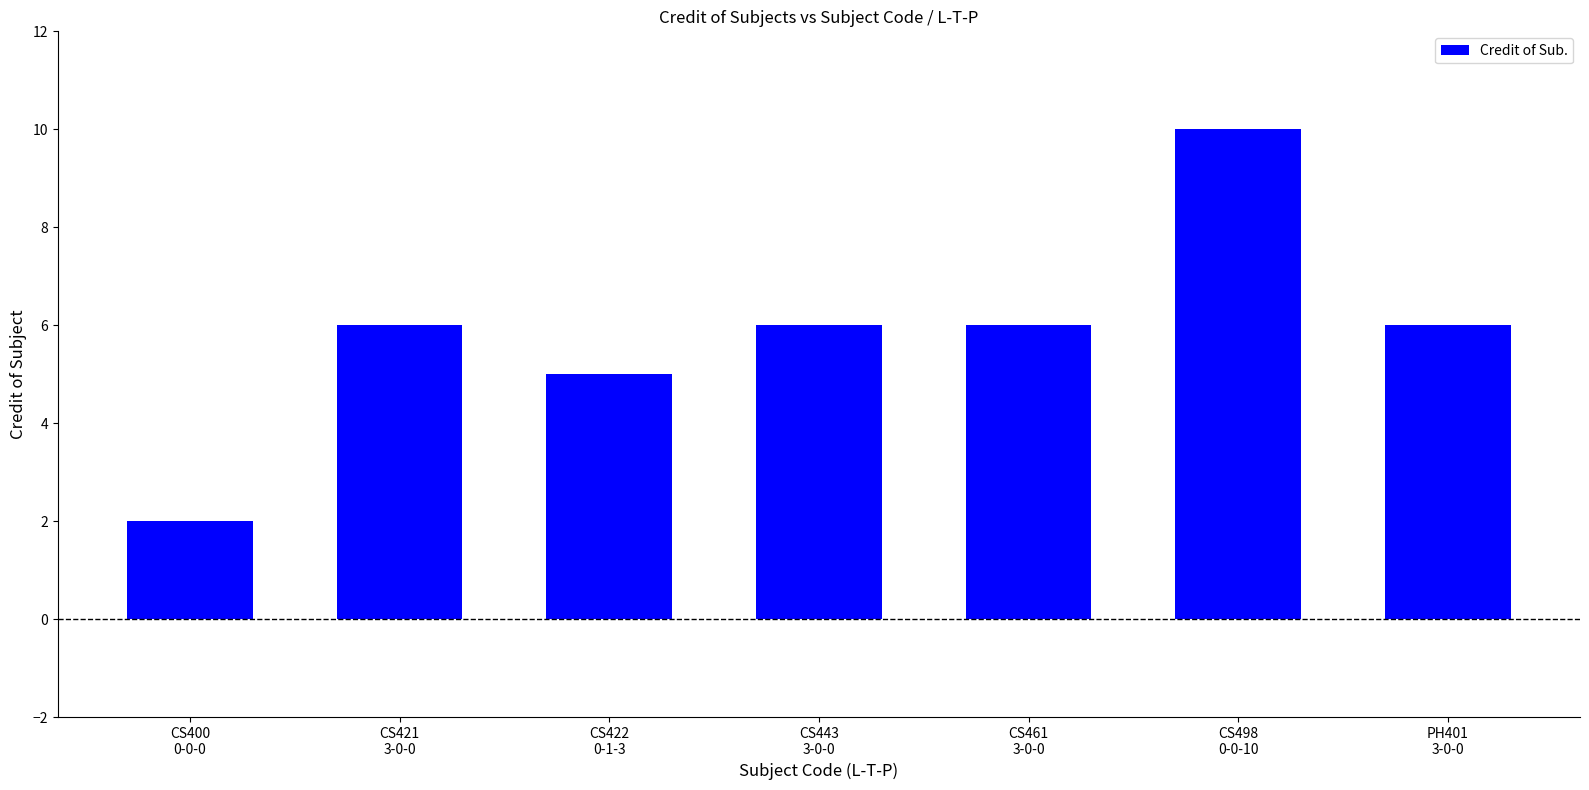

How many bars are there in total?

7